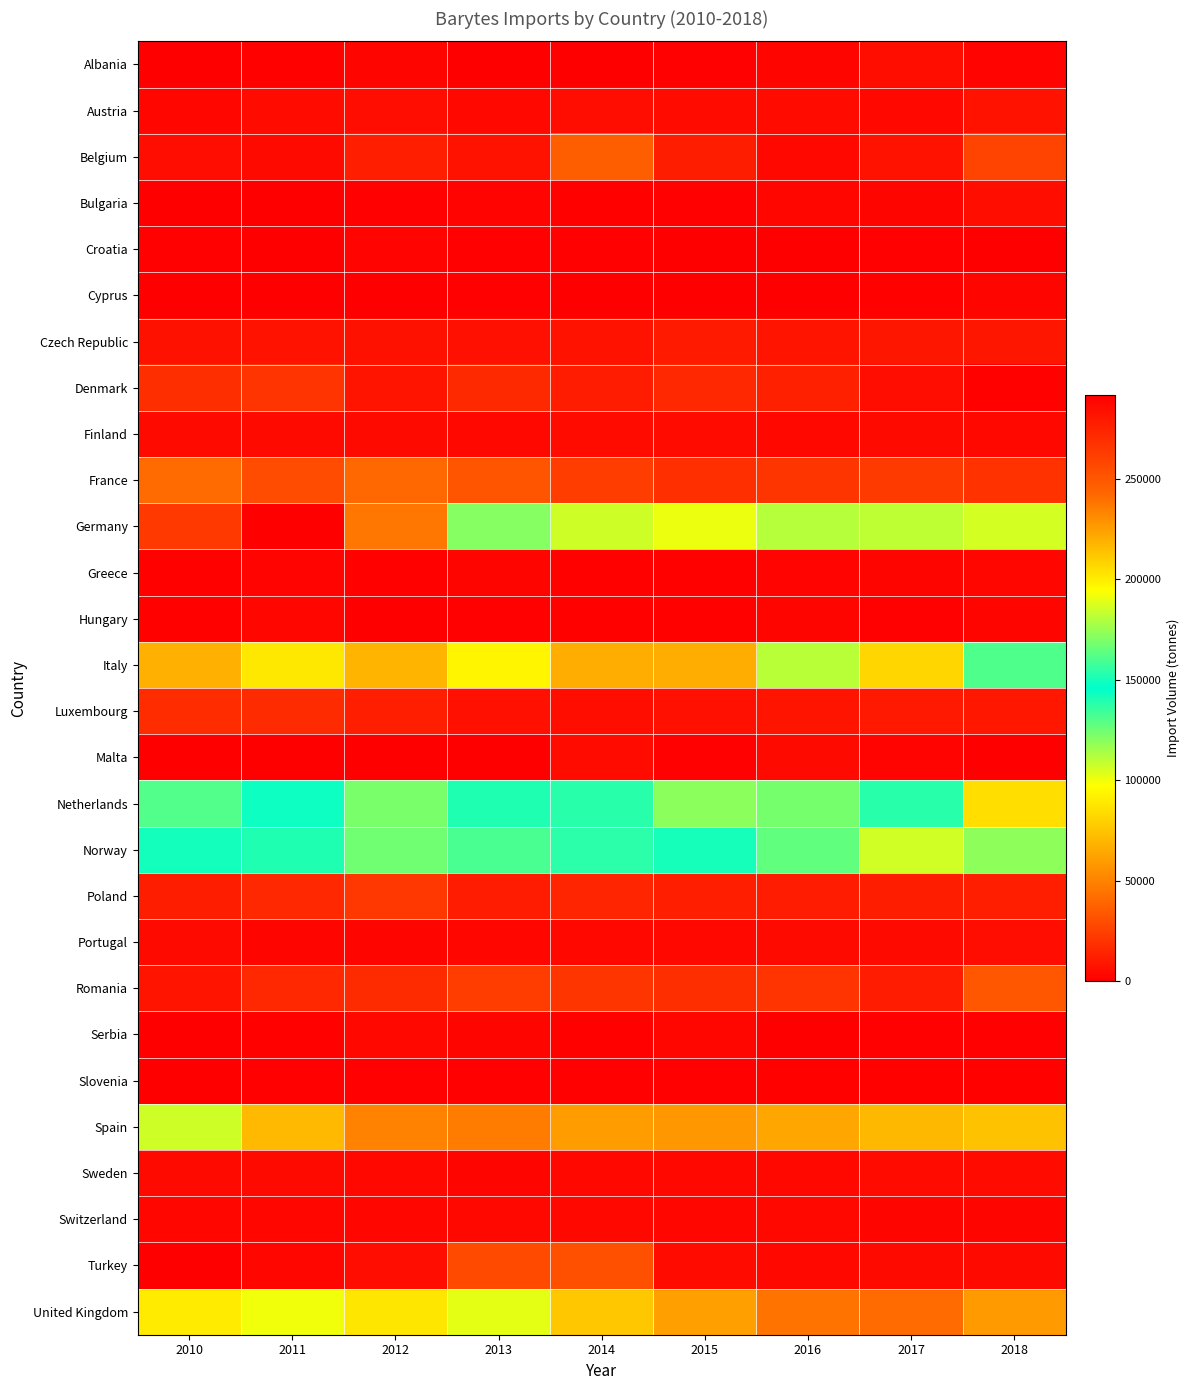

Rank the series by their maximum value, from lowest to highest.

Slovenia, Croatia, Cyprus, Hungary, Greece, Serbia, Switzerland, Malta, Sweden, Finland, Portugal, Albania, Bulgaria, Austria, Czech Republic, Luxembourg, Denmark, Poland, Turkey, Romania, Belgium, France, United Kingdom, Spain, Italy, Norway, Netherlands, Germany